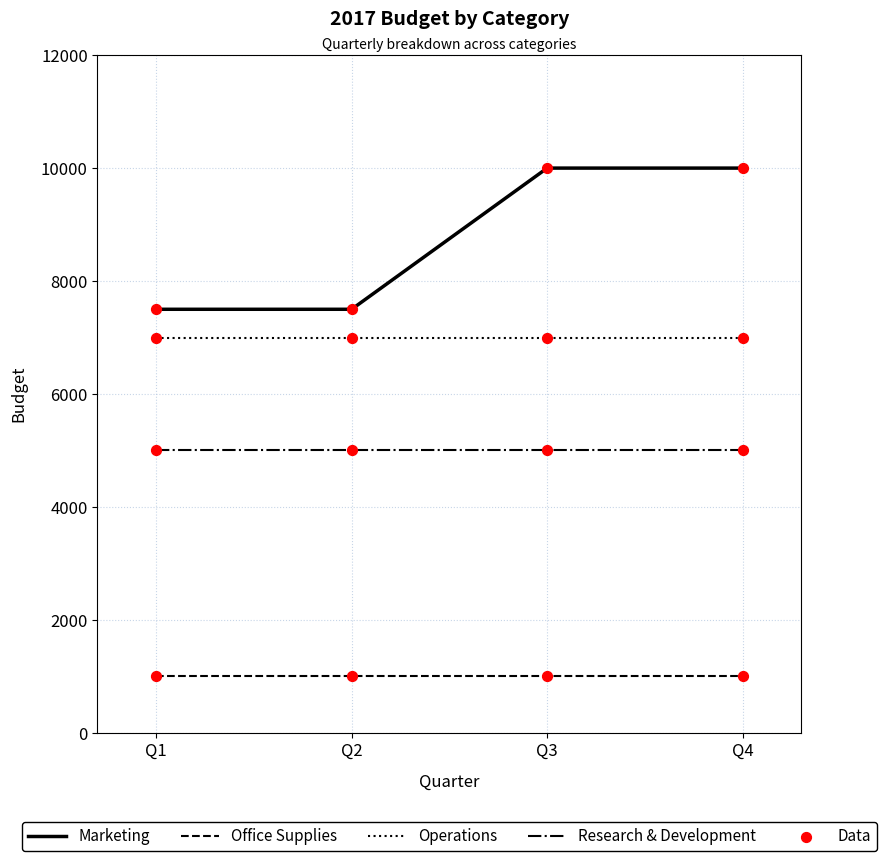

What is the total value across all series at Q4?

23000